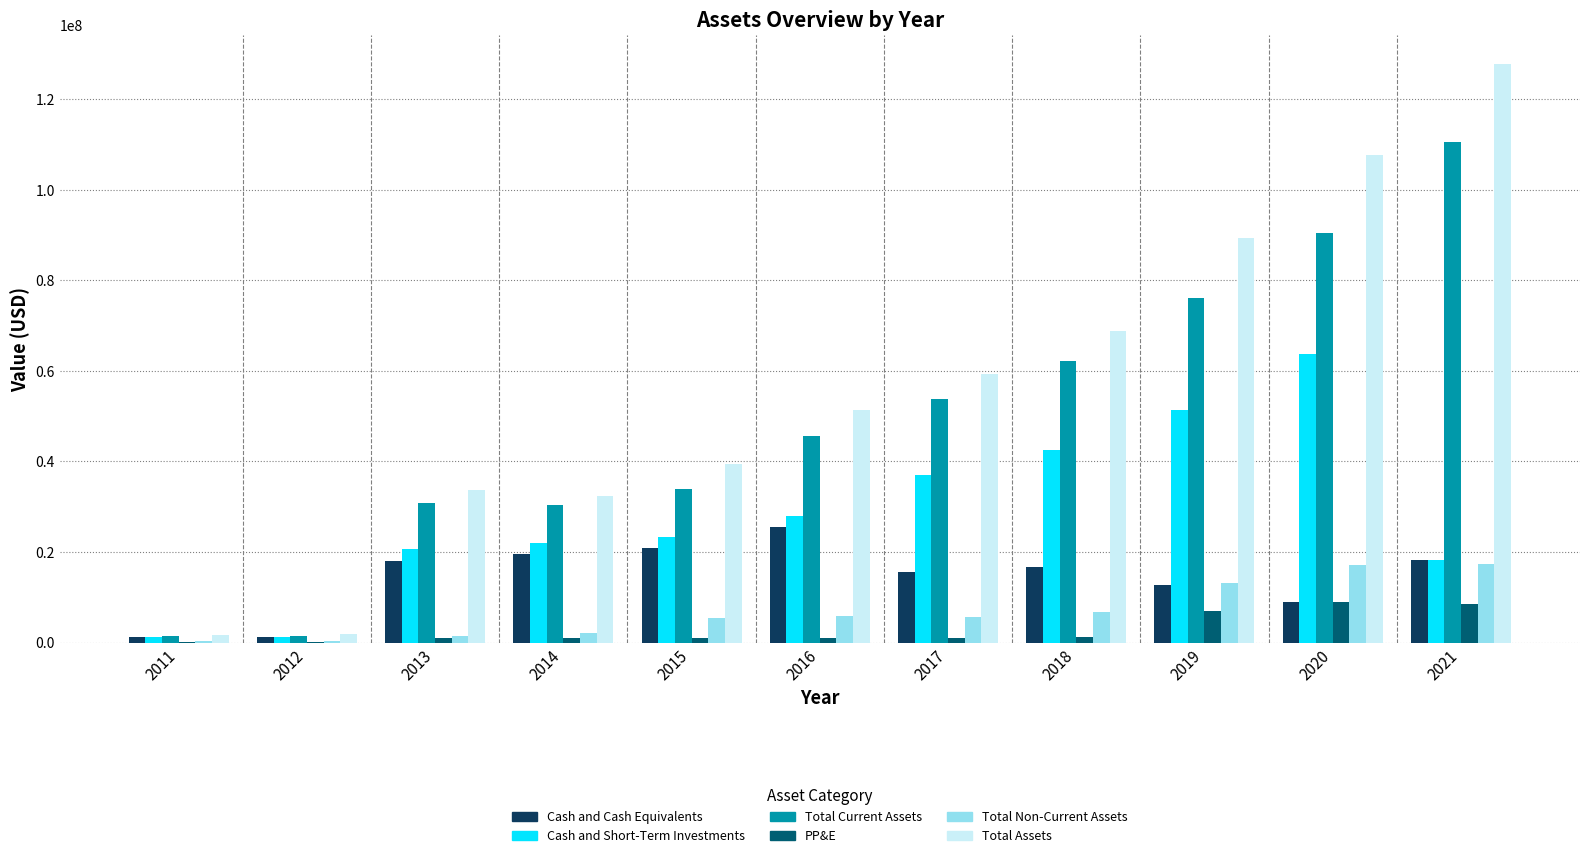

Count the number of data series in this chart.

6